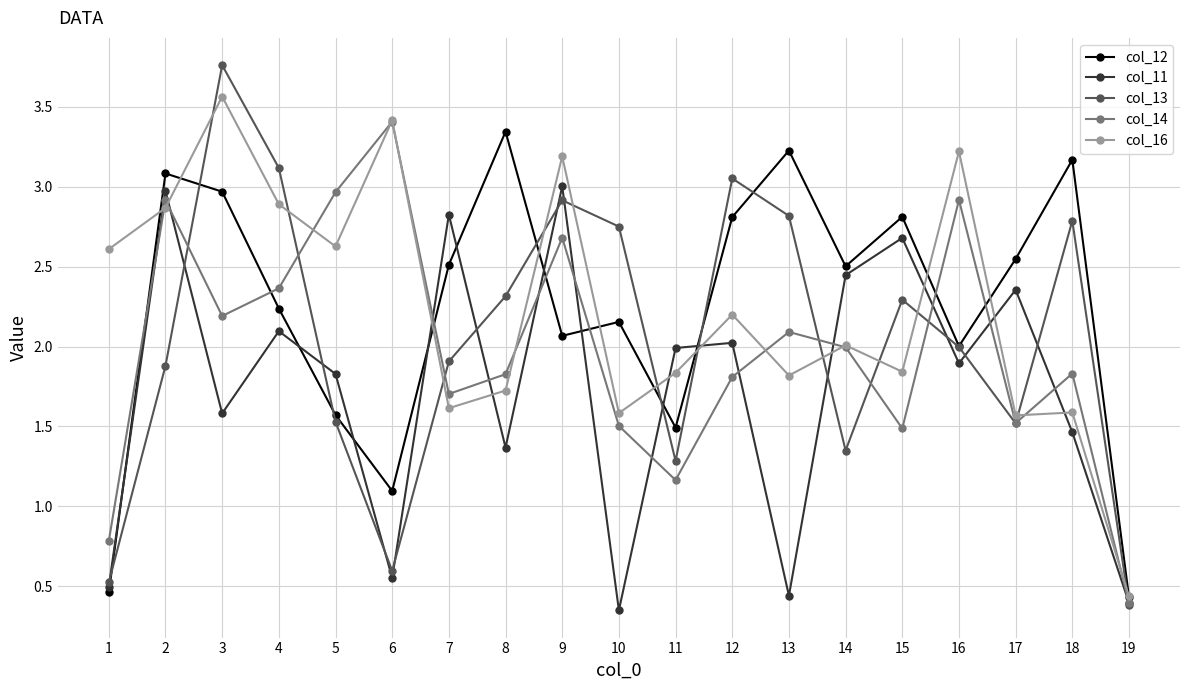

Which category has the highest value in the col_14 series?

6